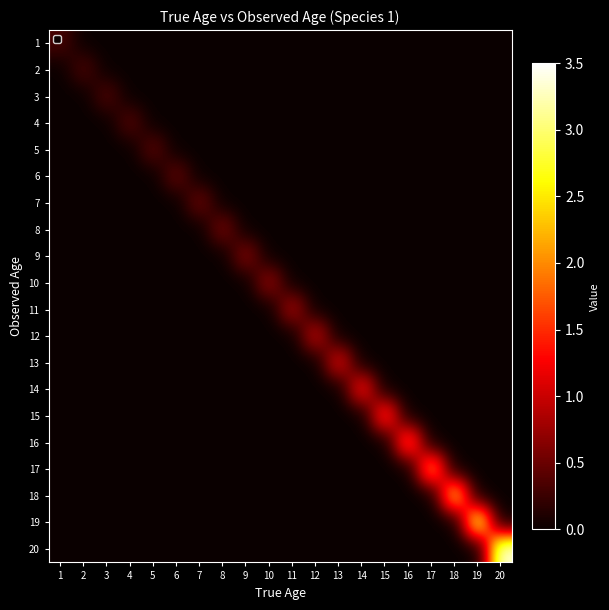

Which series has the largest range (max minus min)?

20